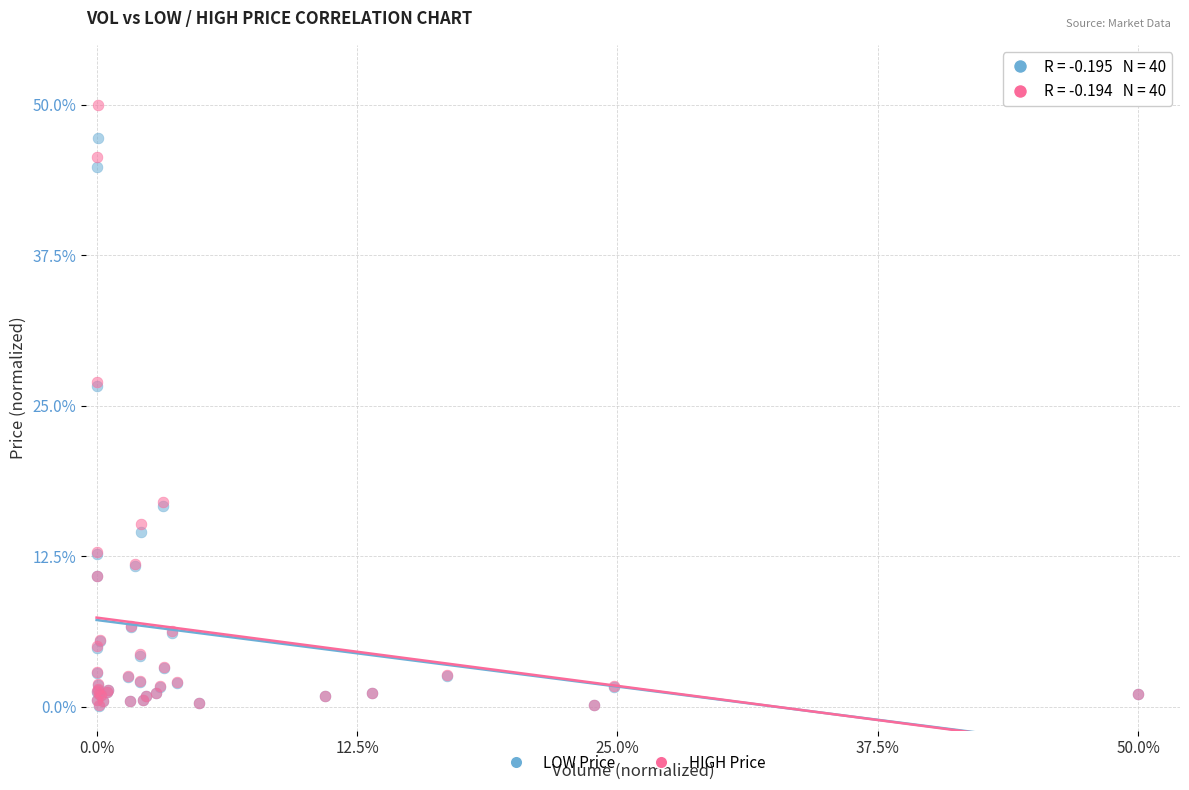

Which series contains the highest Y value?

HIGH Price